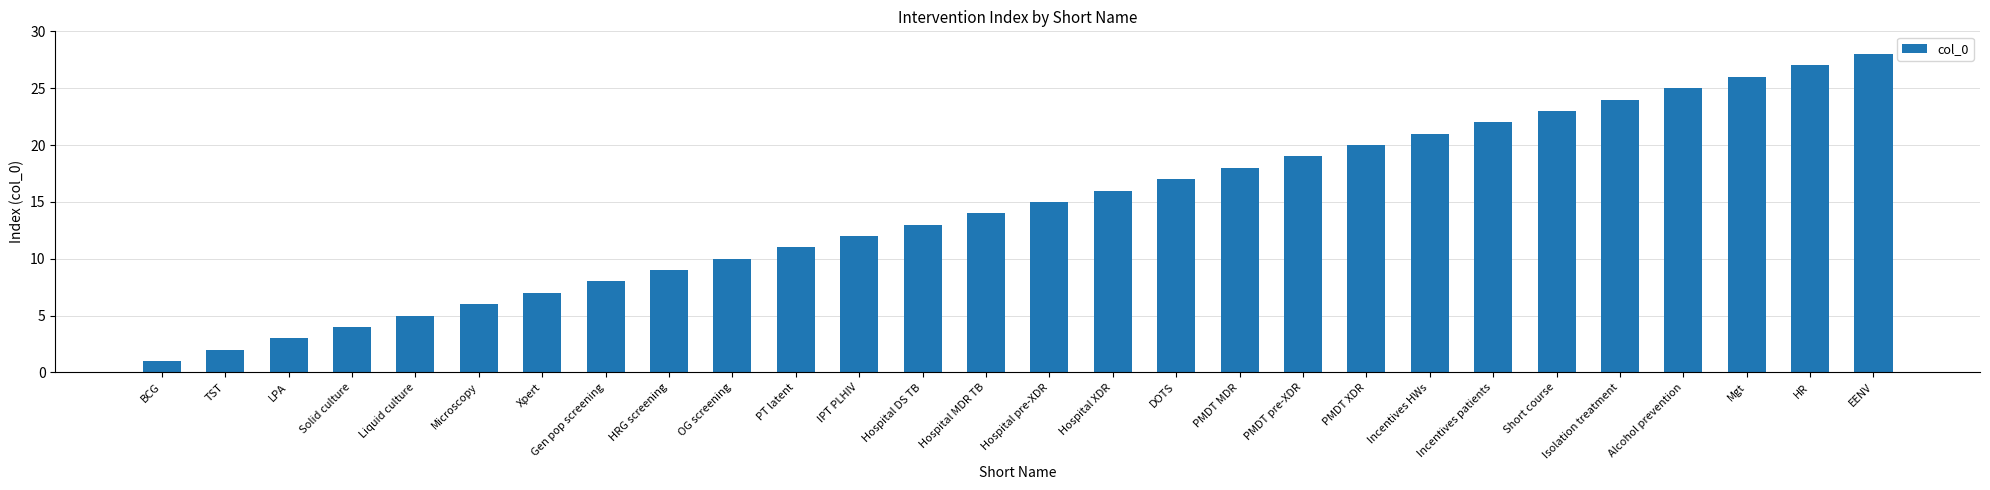

What is the ratio of the value at IPT PLHIV to the value at OG screening?

1.2